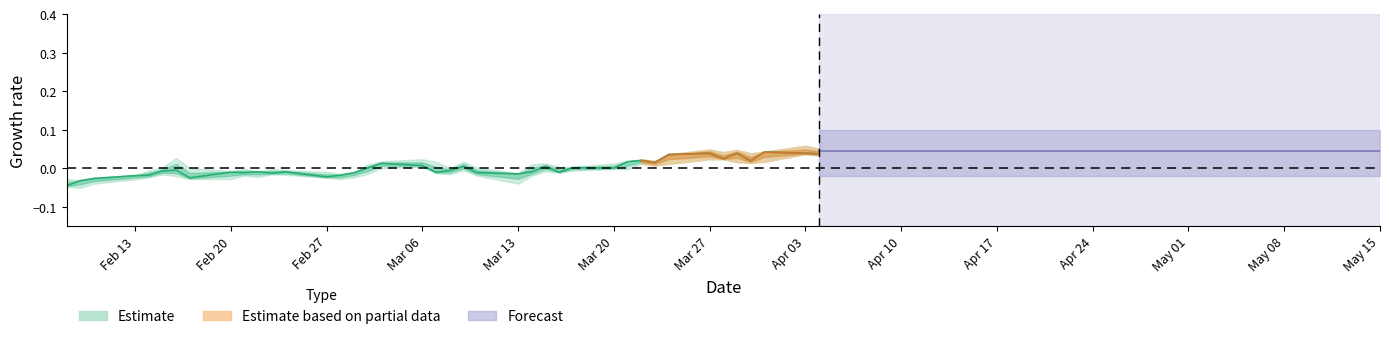

Between 26 and 34, which is larger?

34